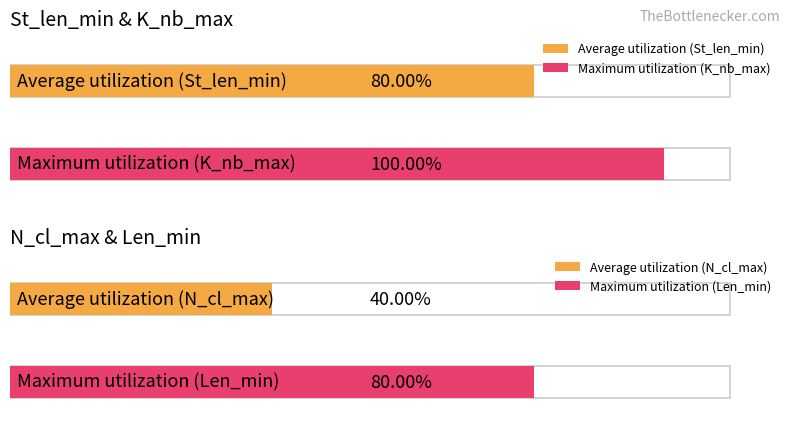

Rank the series by their maximum value, from highest to lowest.

K_nb_max, St_len_min, Len_min, N_cl_max